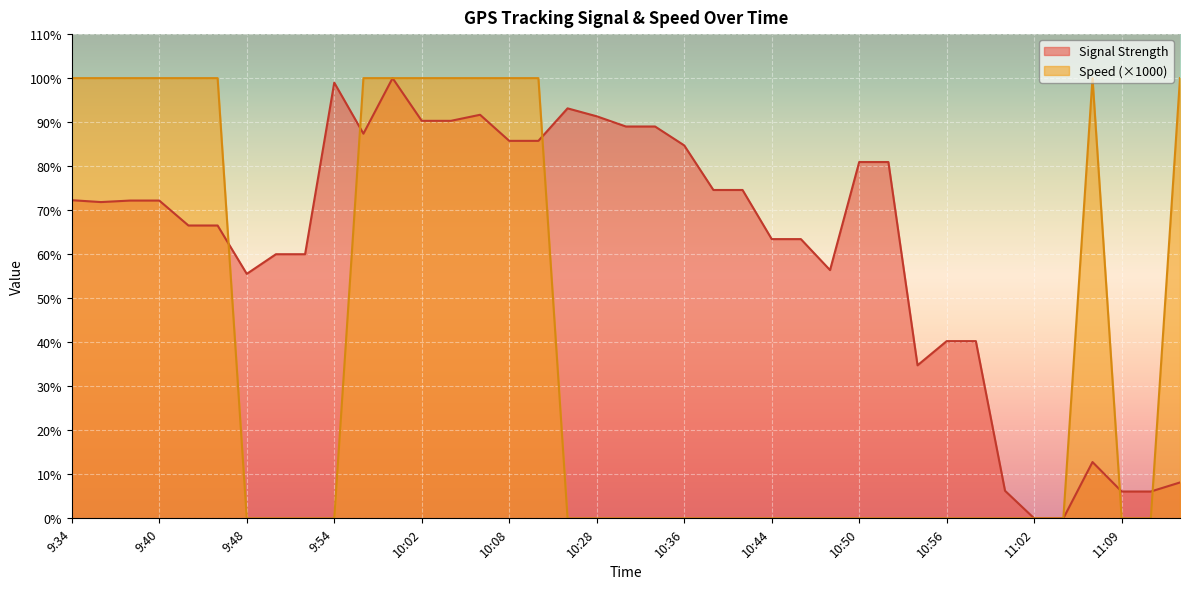

True or false: Signal Strength has more than 1 points higher than both neighbors.

True